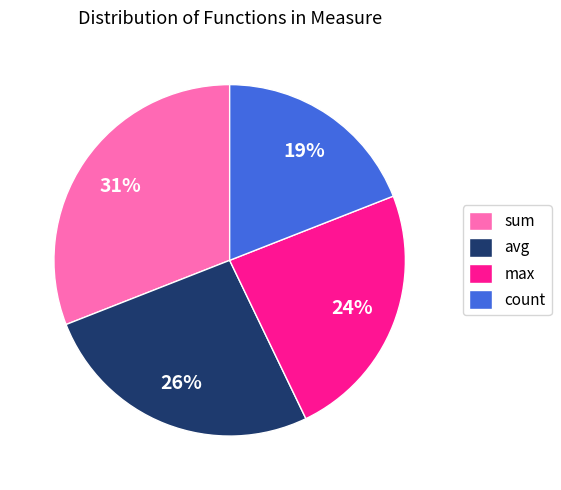

What is the ratio of the value at avg to the value at max?

1.1